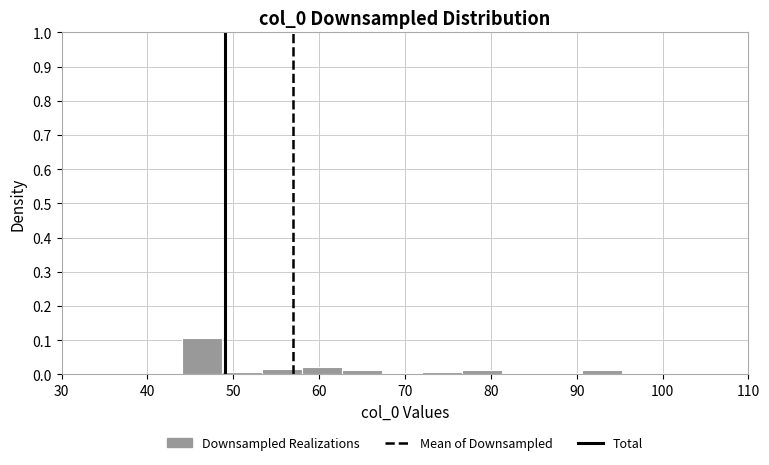

Reading left to right, transcribe this chart: for each bar, give the range it covers on the x-axis and its height. Neither the bar edges nor the heights are printed on the chart, so give them approximately, as read against the axes.

44 to 49: 0.11
49 to 53: under 0.01
53 to 58: 0.02
58 to 63: 0.02
63 to 67: 0.01
67 to 72: under 0.01
72 to 77: under 0.01
77 to 81: 0.01
81 to 86: 0
86 to 91: under 0.01
91 to 95: 0.01
95 to 100: under 0.01